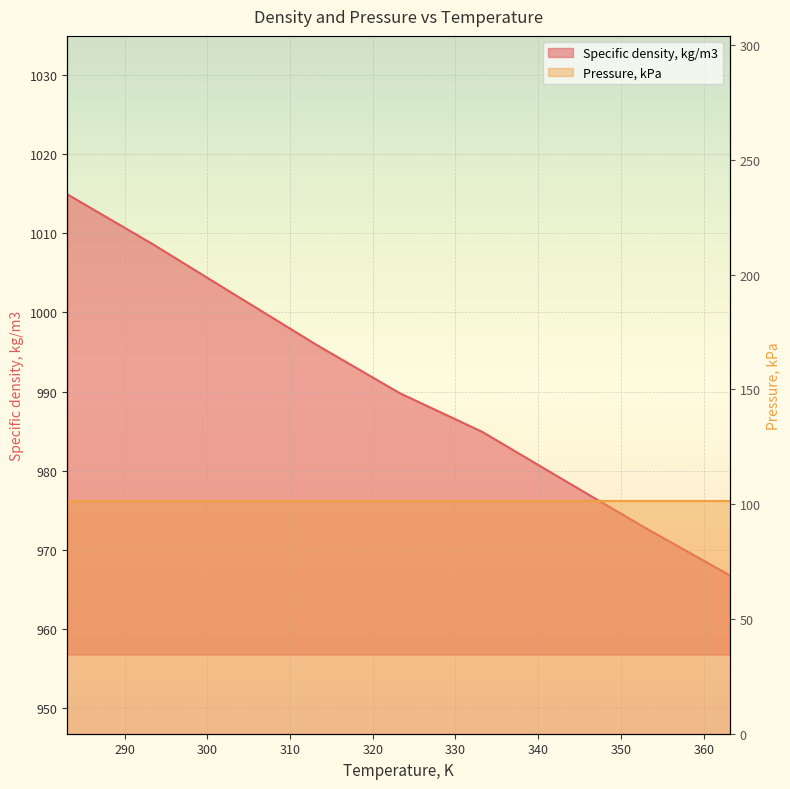

What is the greatest value displayed?

1014.9